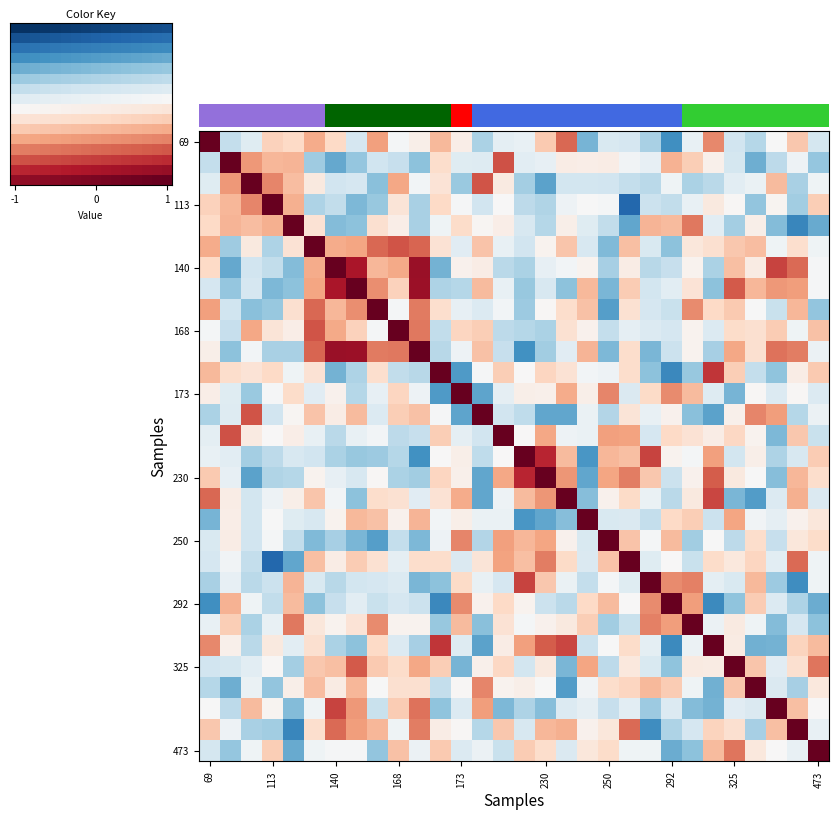

What is the maximum value shown in the chart?

1.0